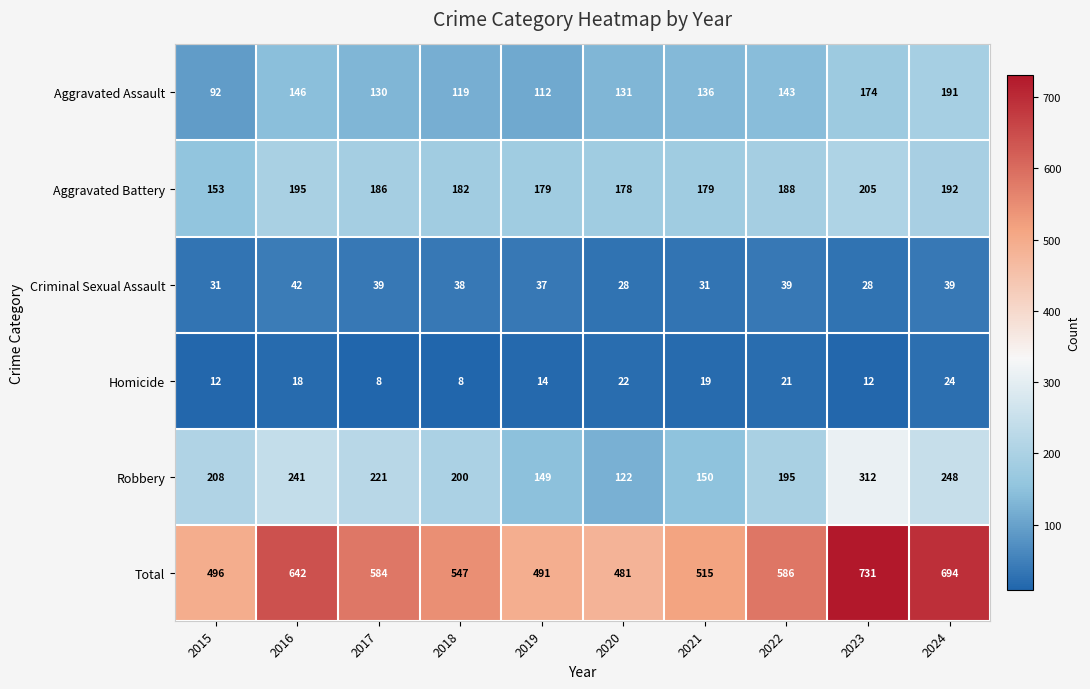

What is the maximum value for Total?

731